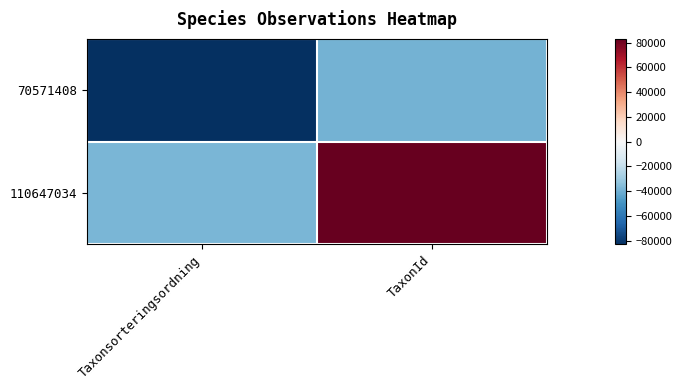

Reading left to right, what are all the values shown in this chart?

70571408: Taxonsorteringsordning=-83000.5	TaxonId=-39362.5
110647034: Taxonsorteringsordning=-37708.5	TaxonId=83000.5